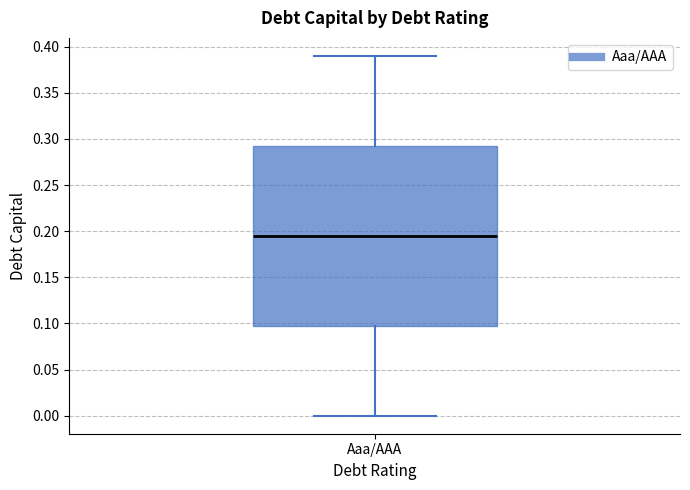

Where is the lower edge of the box for Aaa/AAA on the y-axis? The values are not printed on the chart, so give them approximately, as read against the axis.

0.100